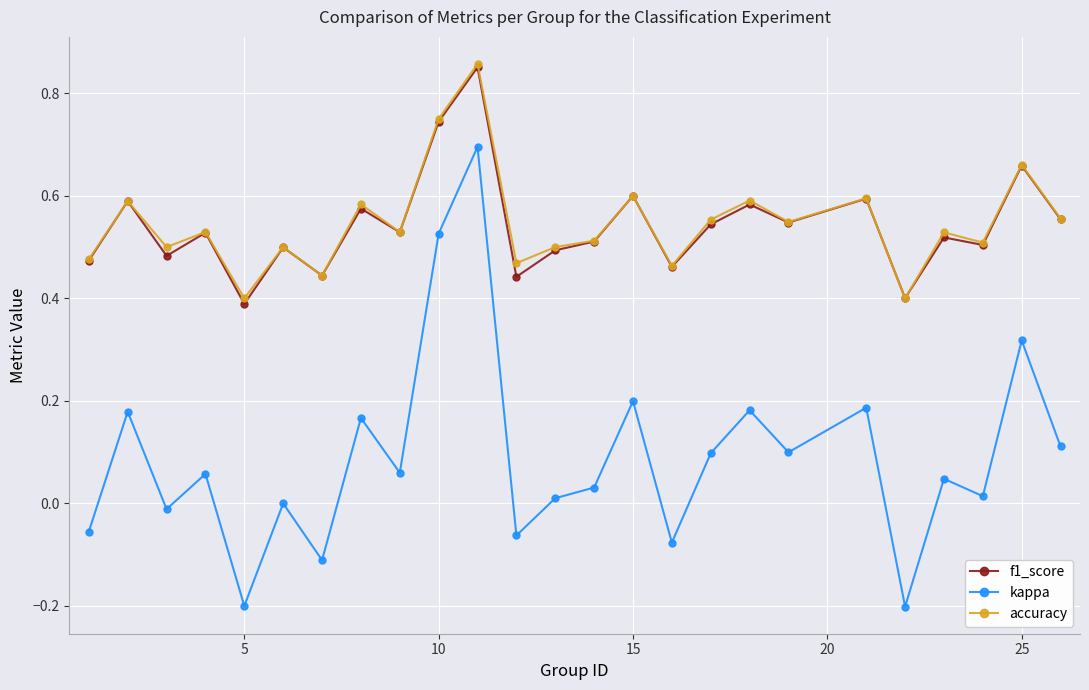

True or false: kappa and accuracy cross at least once.

False